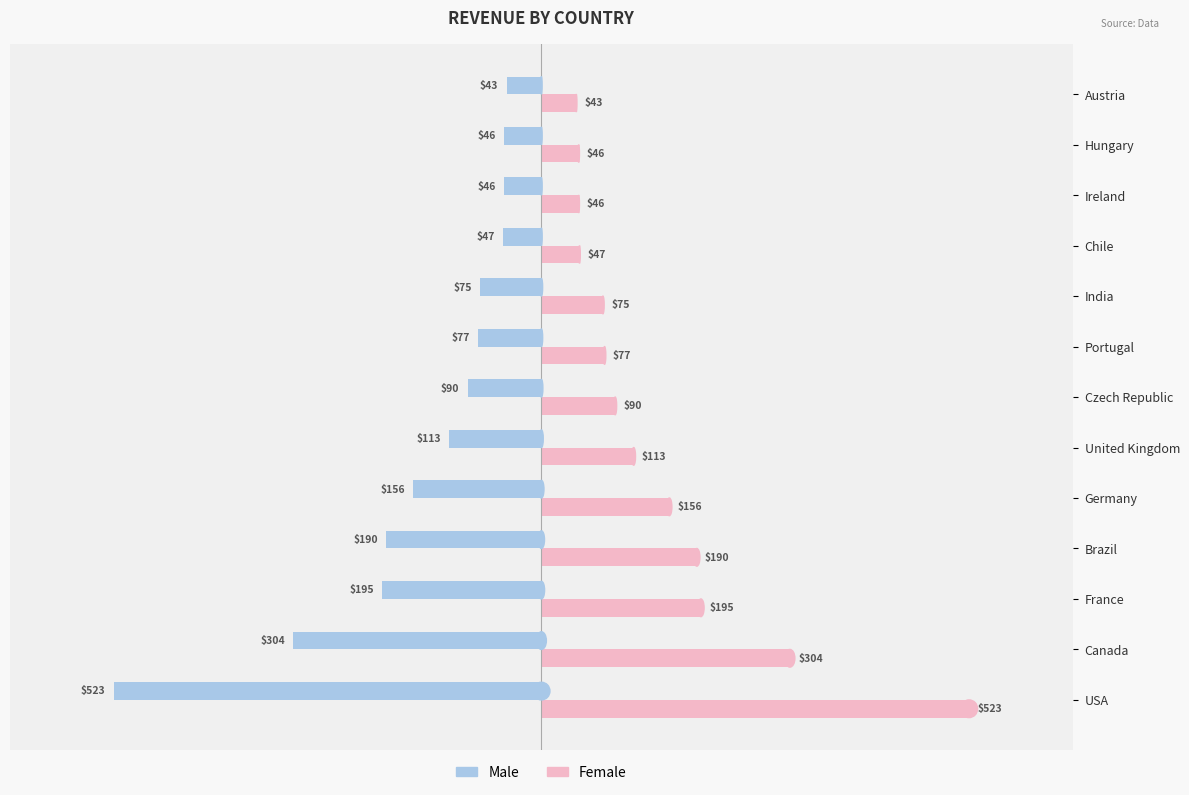

What is the difference between the maximum and minimum values in the Male series?

480.4